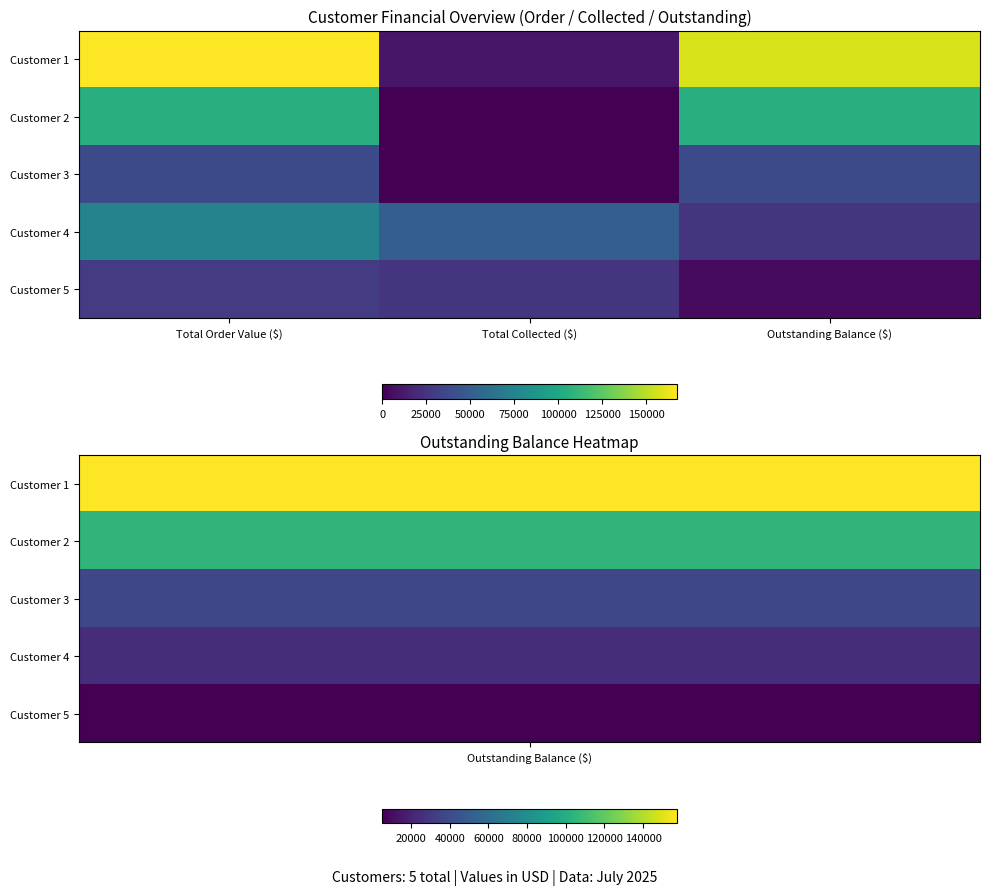

At how many categories does at least one series exceed 16072?

3